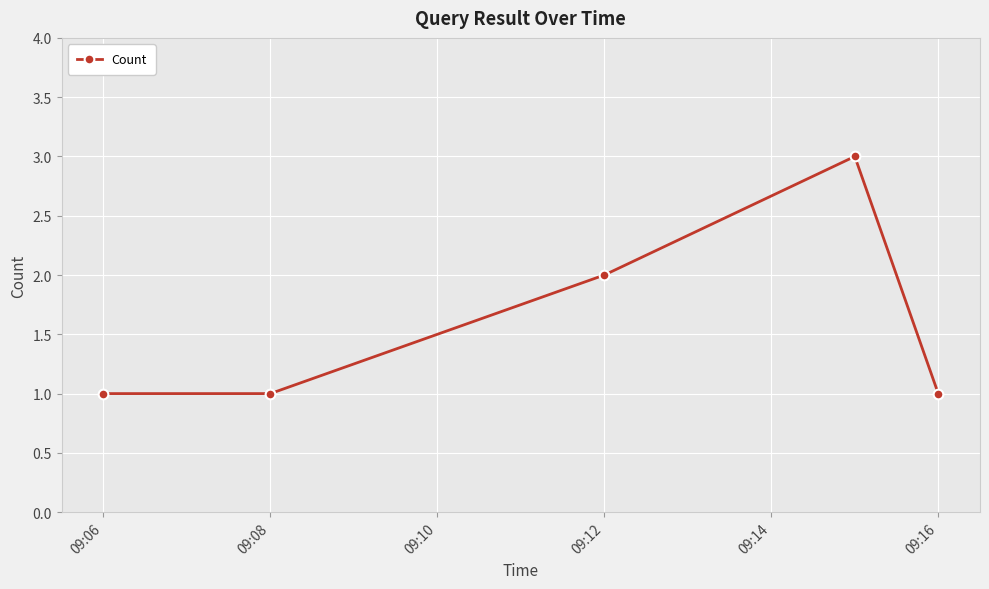

What is the sum of all values?

8